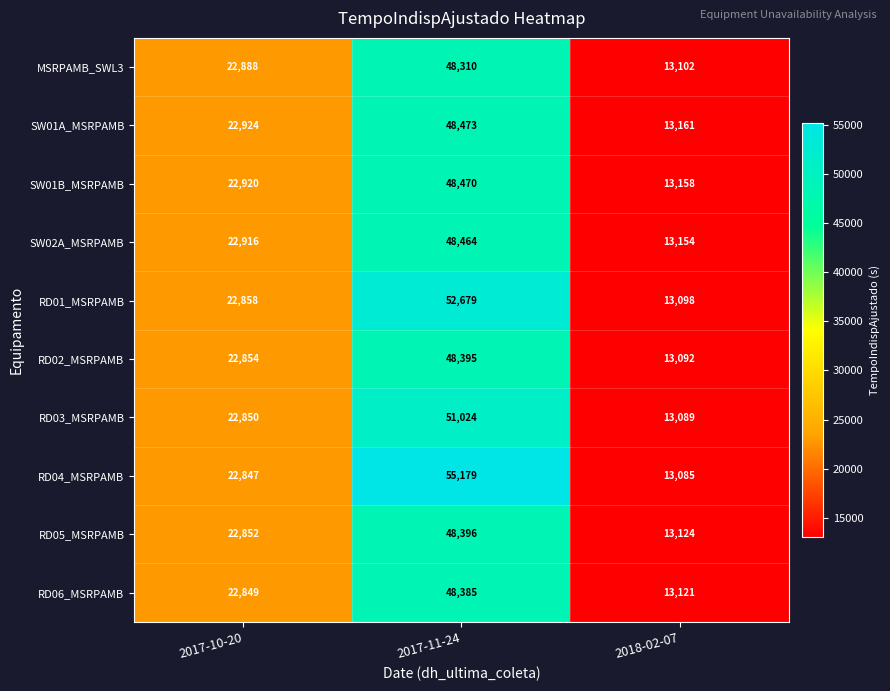

The RD03_MSRPAMB series shows 51024 at 2017-11-24. True or false?

True